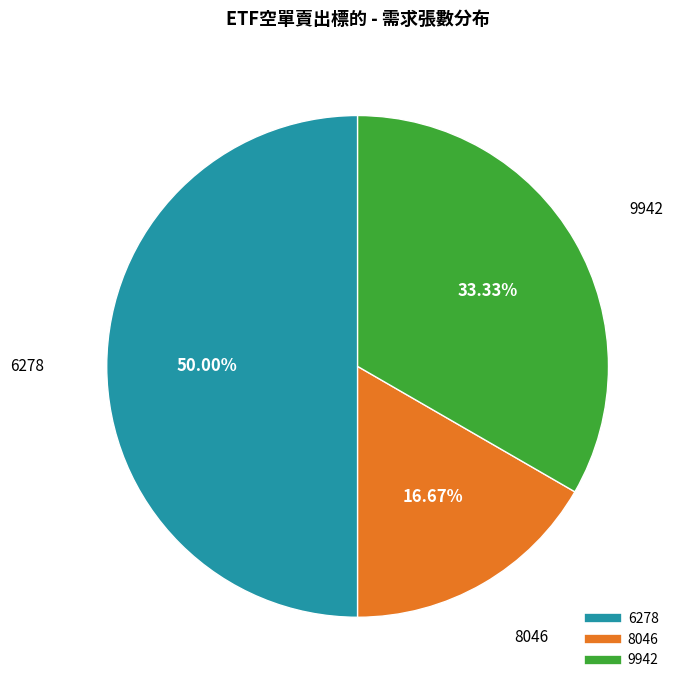

Is the sum of 9942 and 6278 greater than half?

Yes